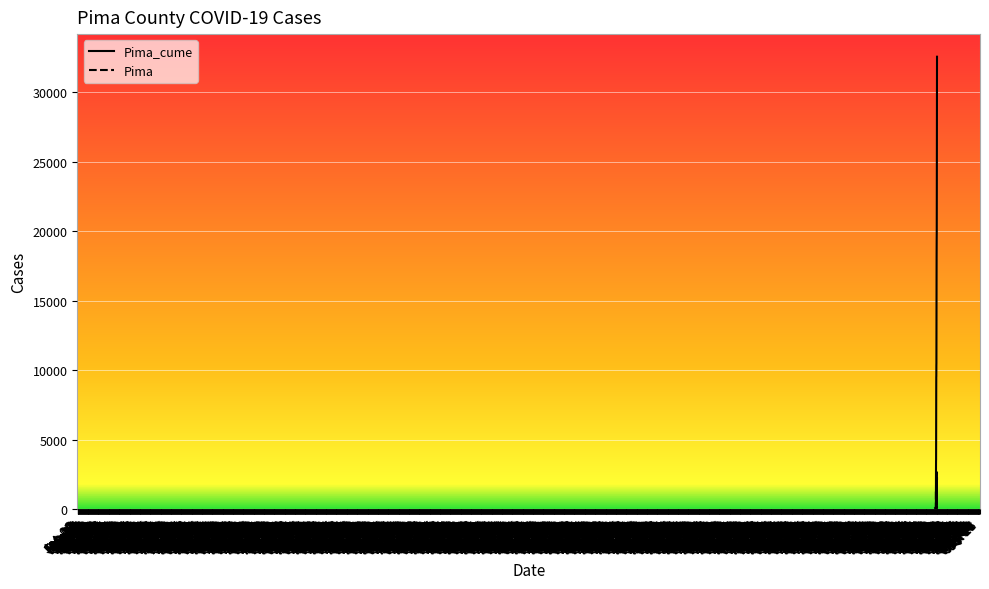

Which series has the widest spread of values?

Pima_cume